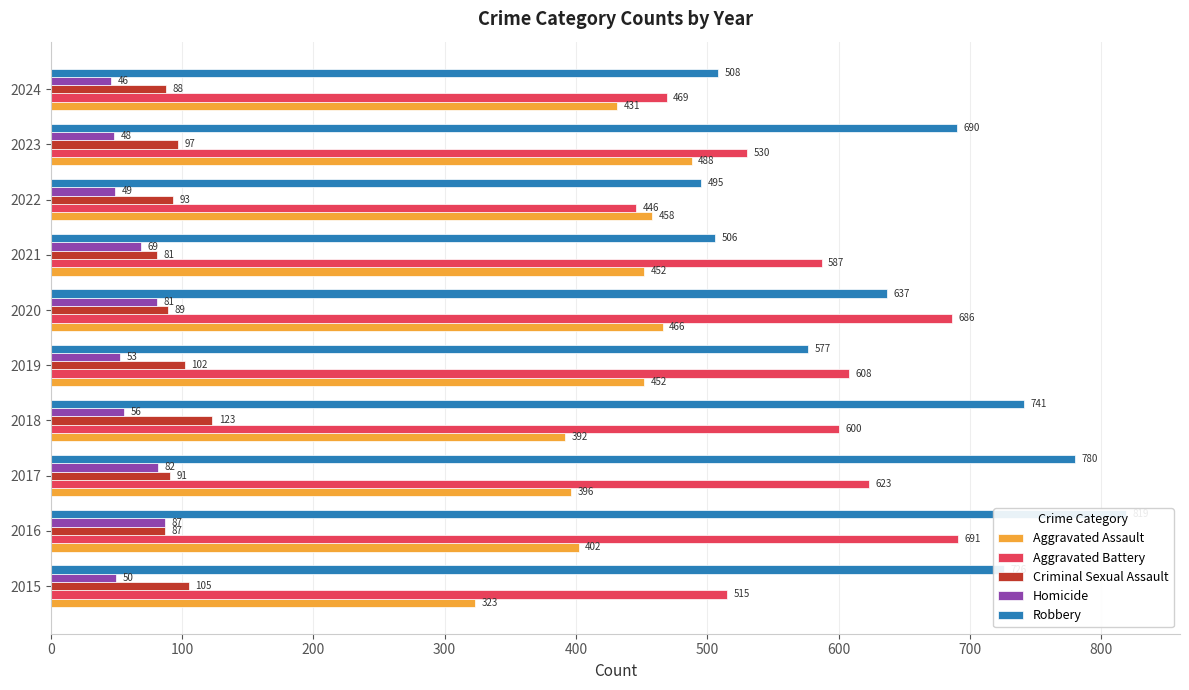

Does the chart contain any negative values?

No